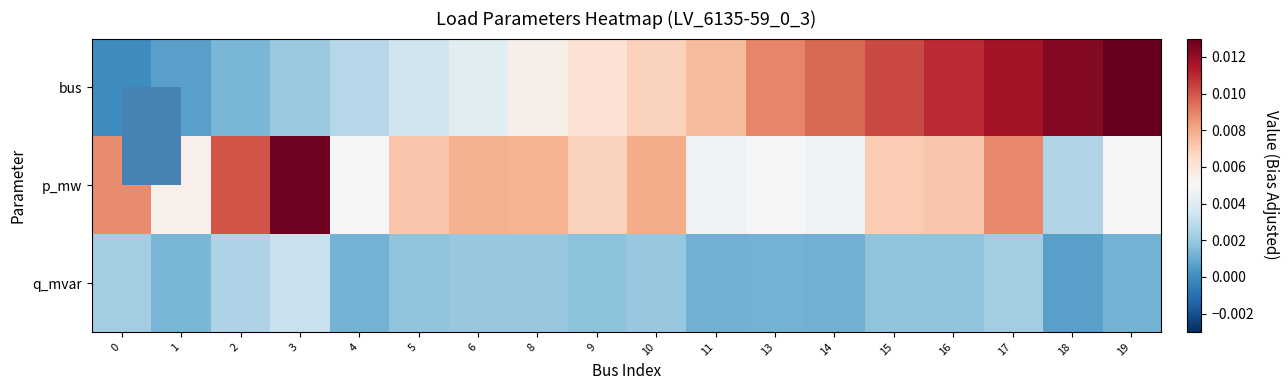

List the series in order of their peak value, highest first.

bus, p_mw, q_mvar